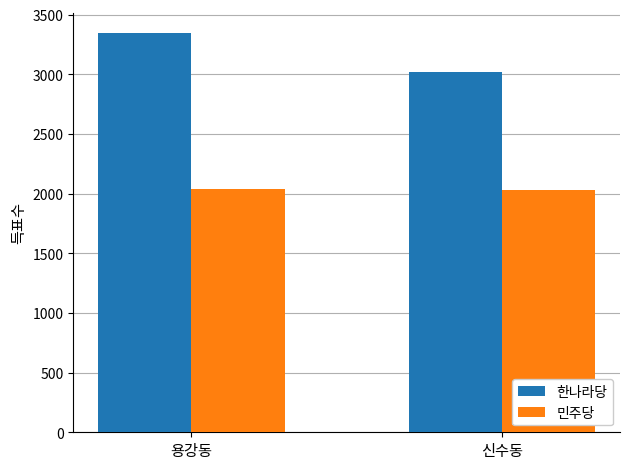

What is the value of the 한나라당 bar at the 2nd from the left?

3021